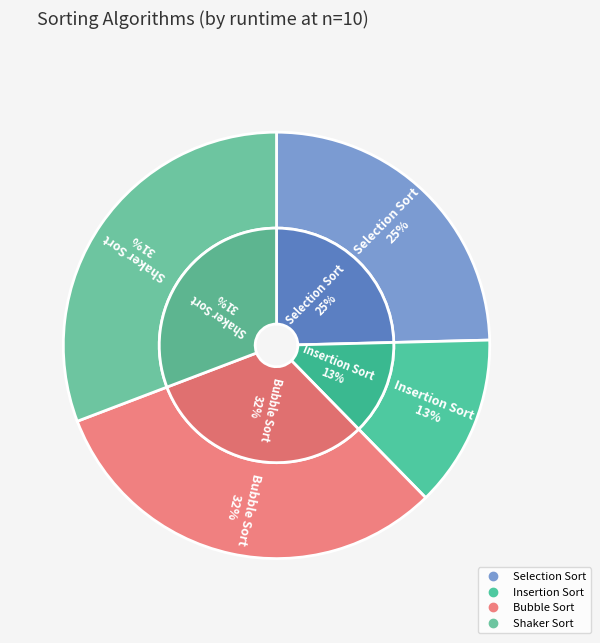

Which category has the biggest portion of the pie?

Bubble Sort